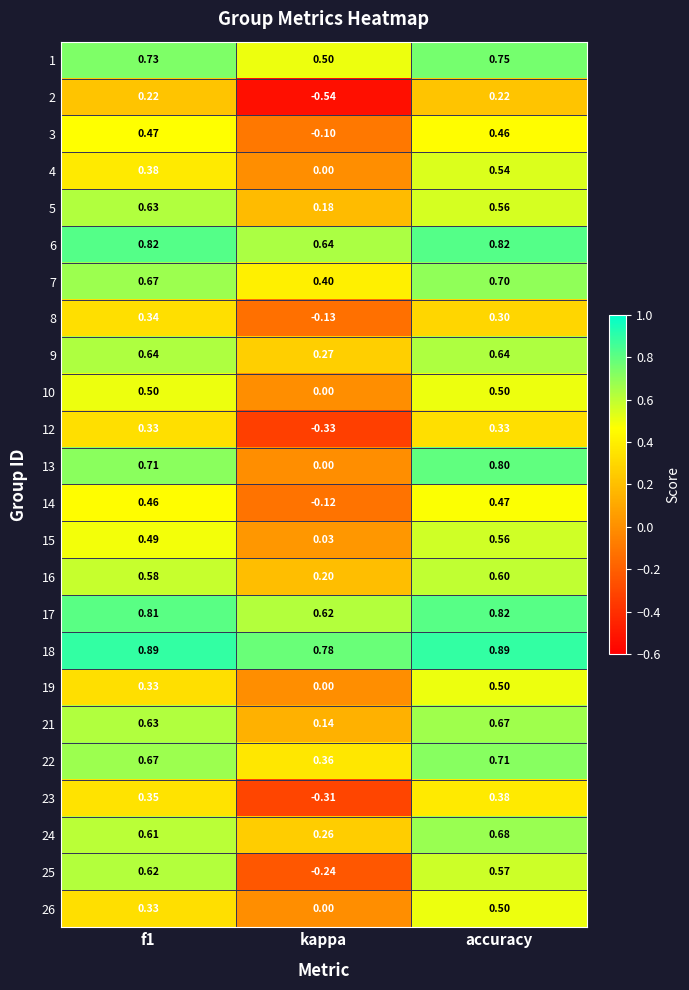

Is the value of 23 at accuracy greater than the value of 9 at f1?

No